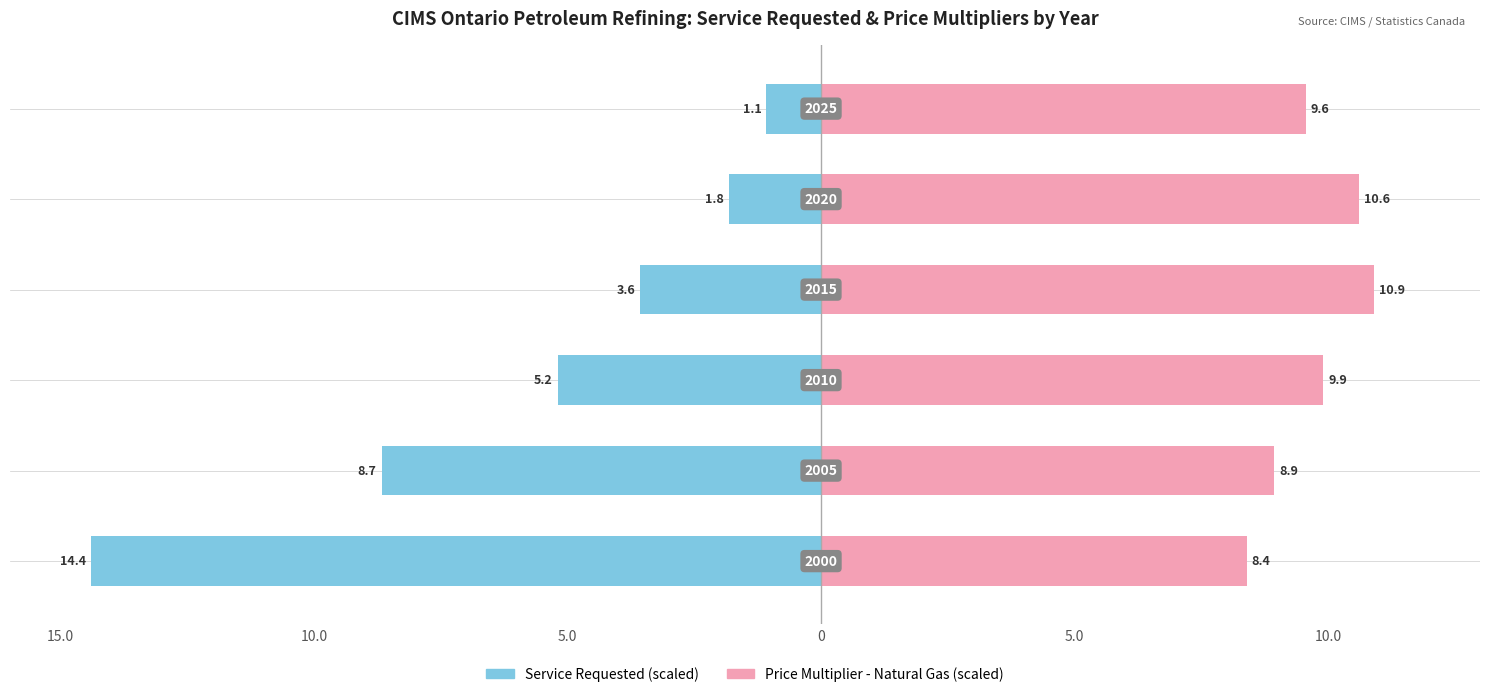

At how many categories does at least one series exceed 5?

6